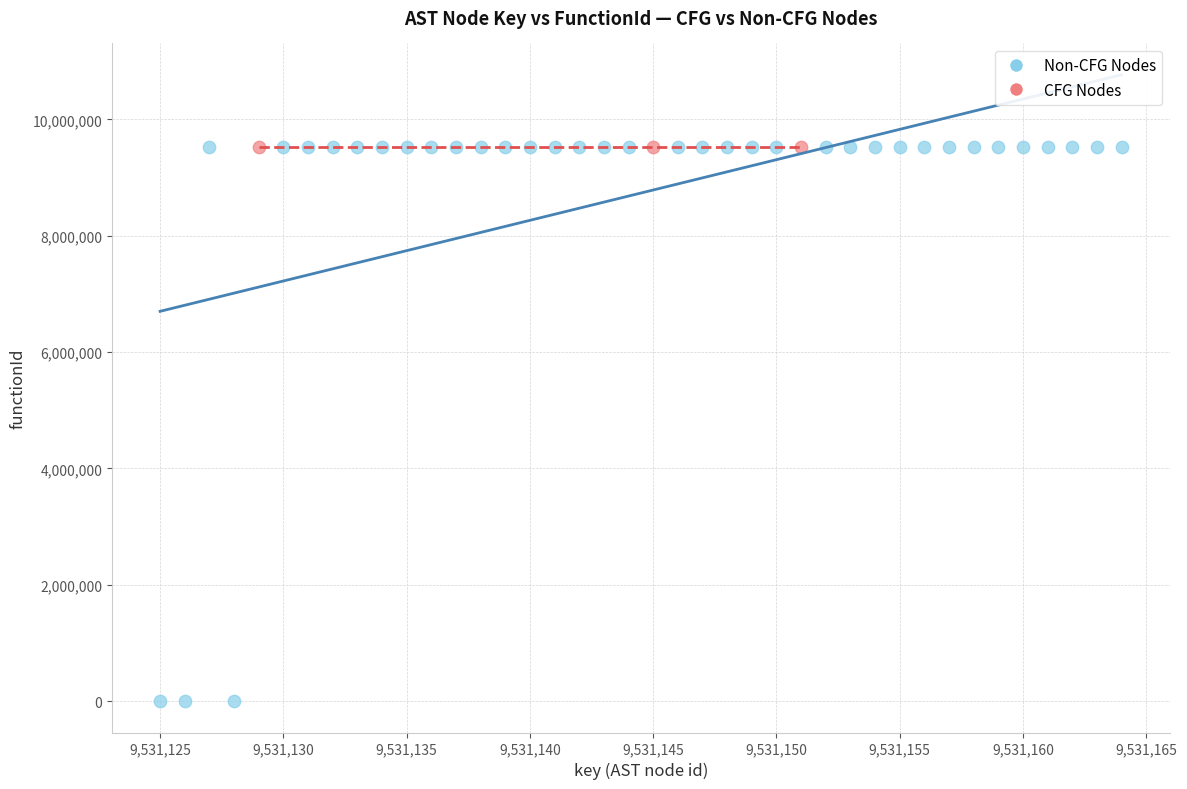

Which series reaches the minimum Y coordinate?

Non-CFG Nodes